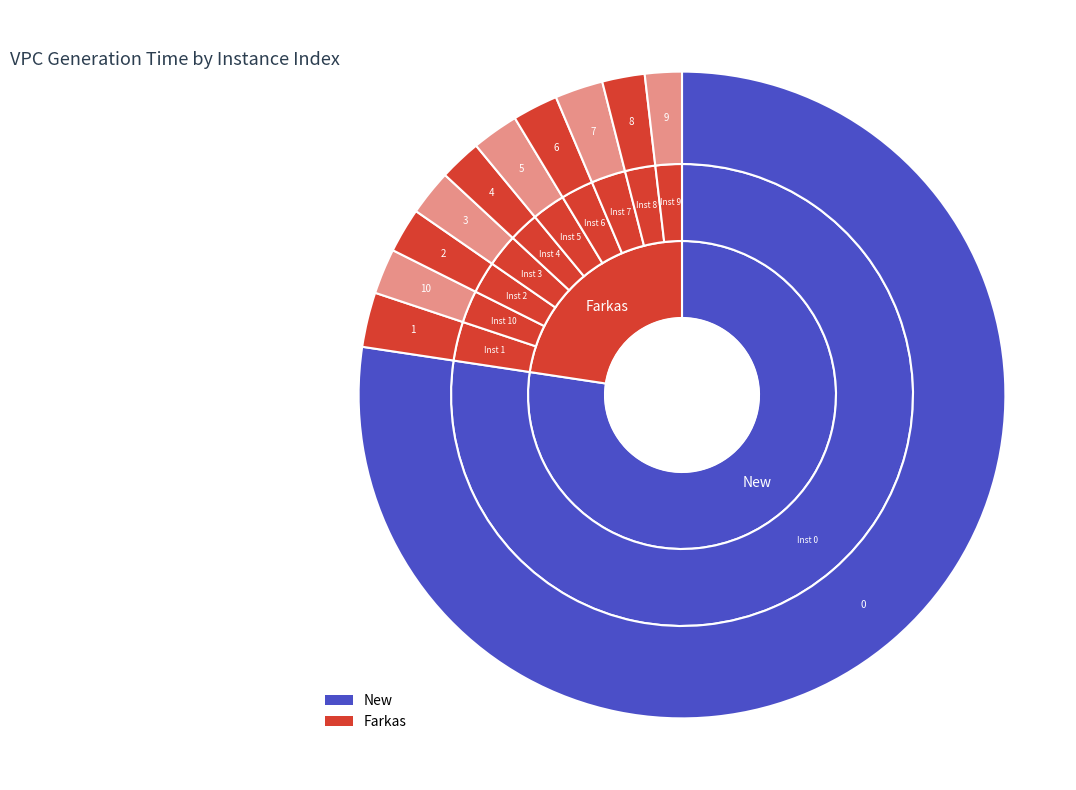

To the nearest percent, what is the difference between the largest and smallest slice percentages?

76%